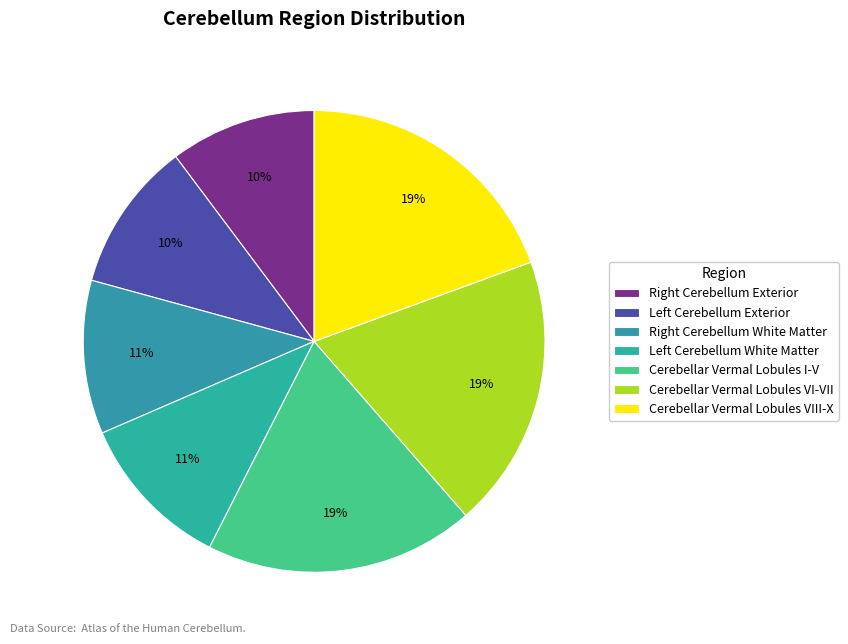

Does Cerebellar Vermal Lobules VIII-X account for over 50% of the chart?

No